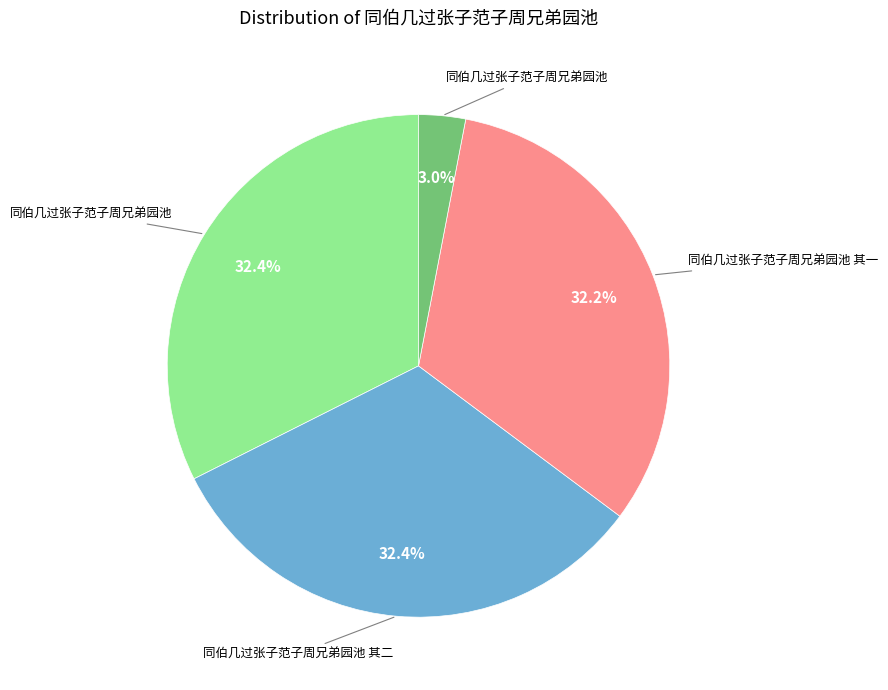

Is there a majority slice in this chart?

No